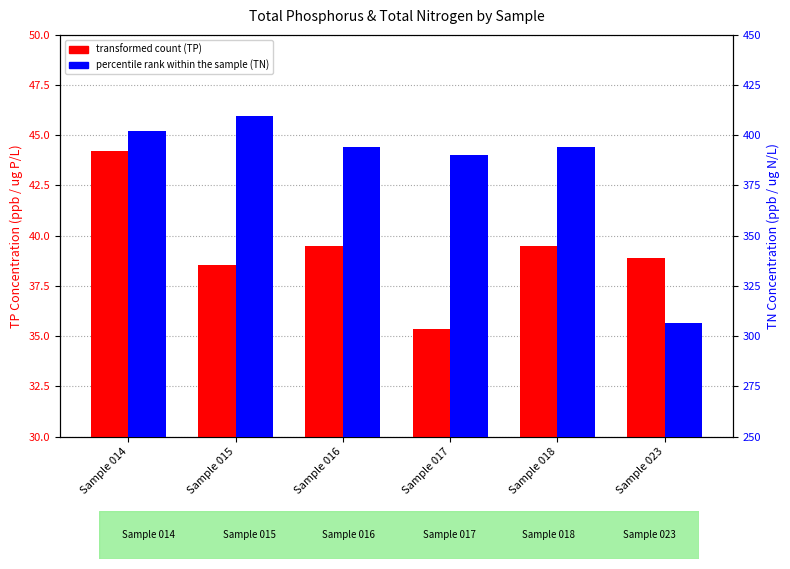

Where does the percentile rank within the sample (TN) series first go above 394?

Sample 014